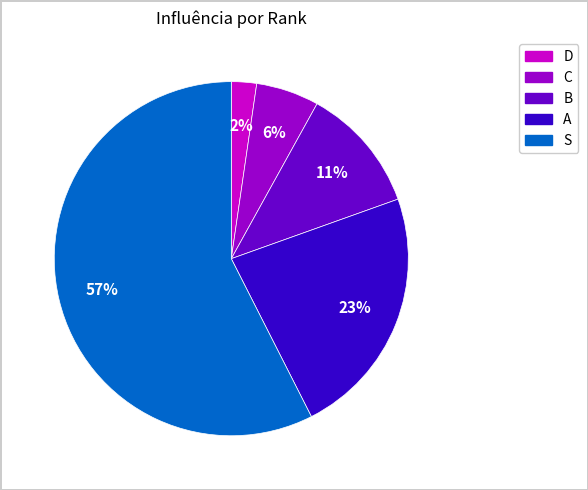

Does any single category account for the majority?

Yes